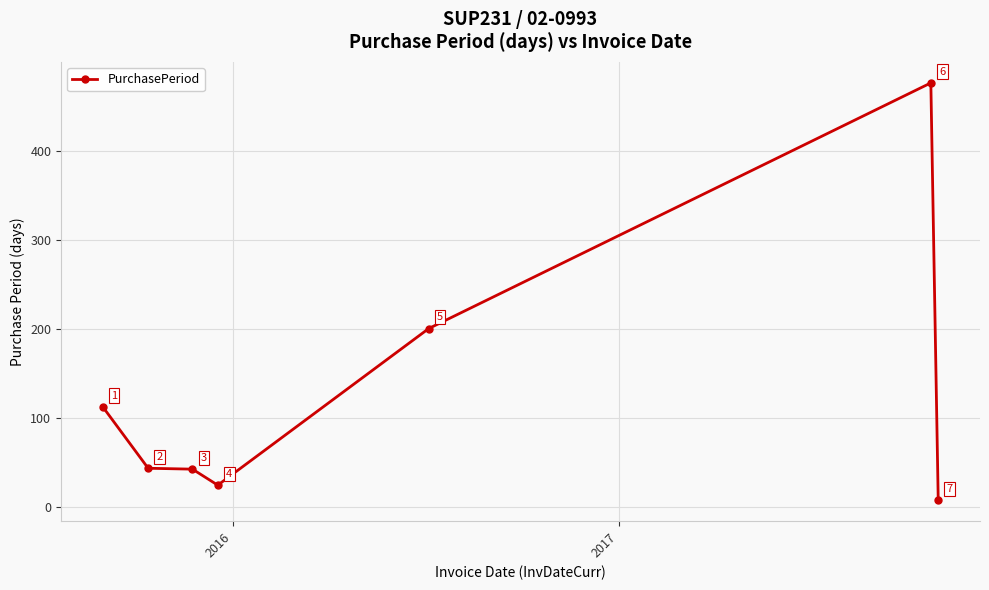

What is the value of the 4th point from the left?

24